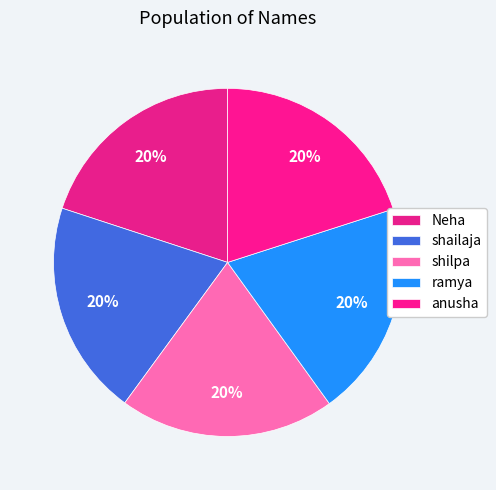

How many segments does this pie chart have?

5